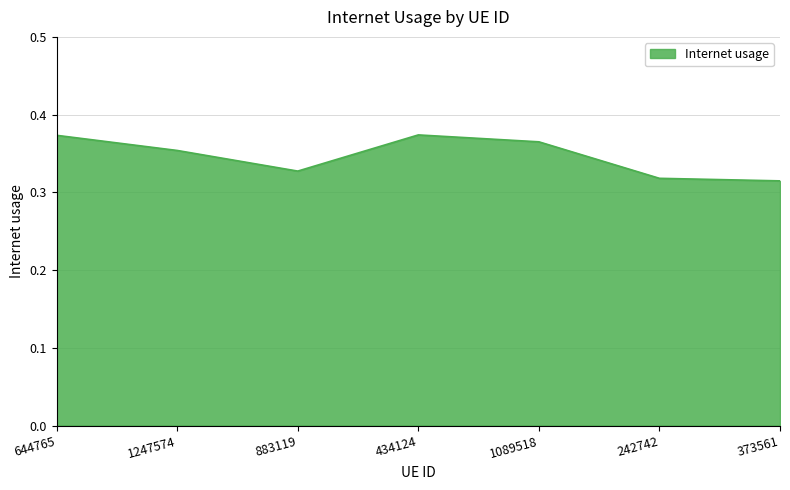

What is the sum of all values?

2.4